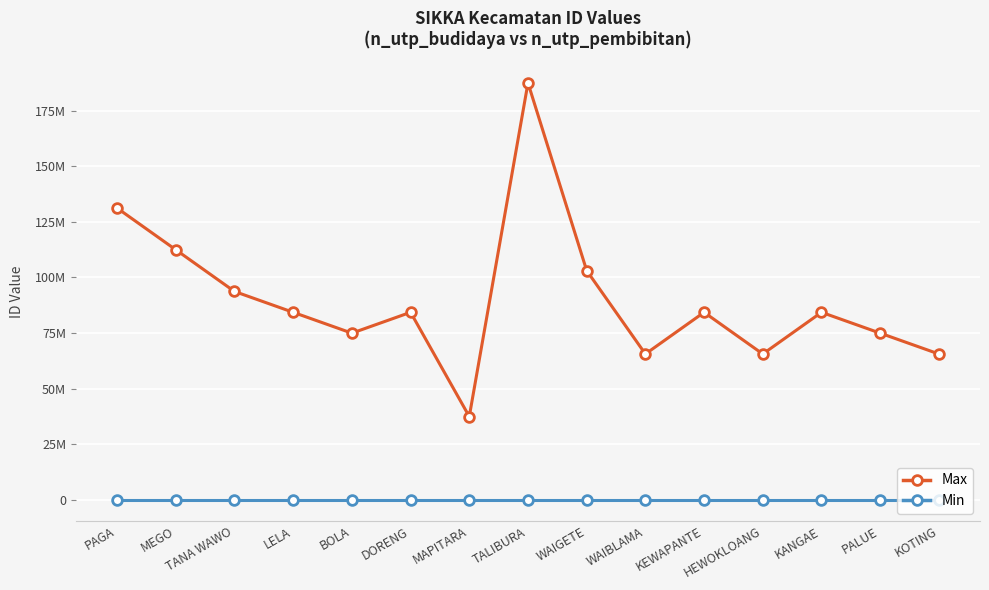

At MAPITARA, list the series in order from smallest to largest.

Min, Max